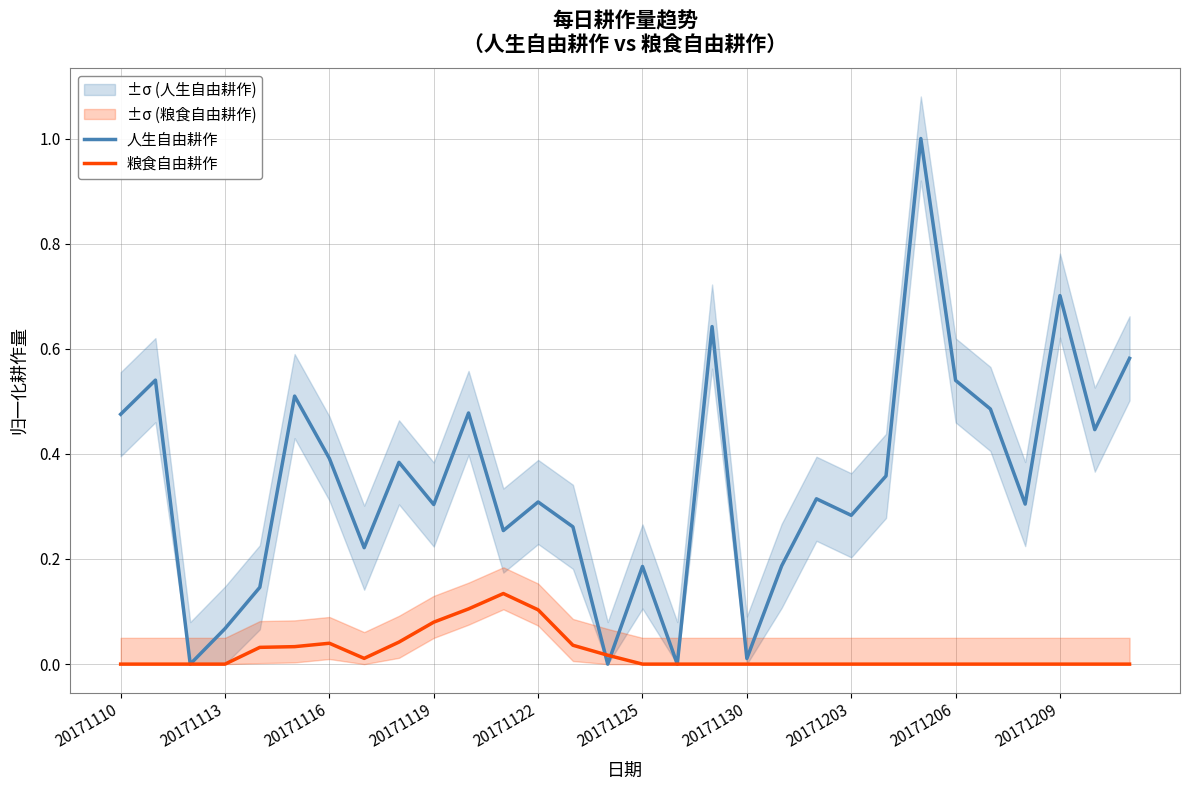

True or false: 粮食自由耕作 has a value of 0.0 at 20171113.

True